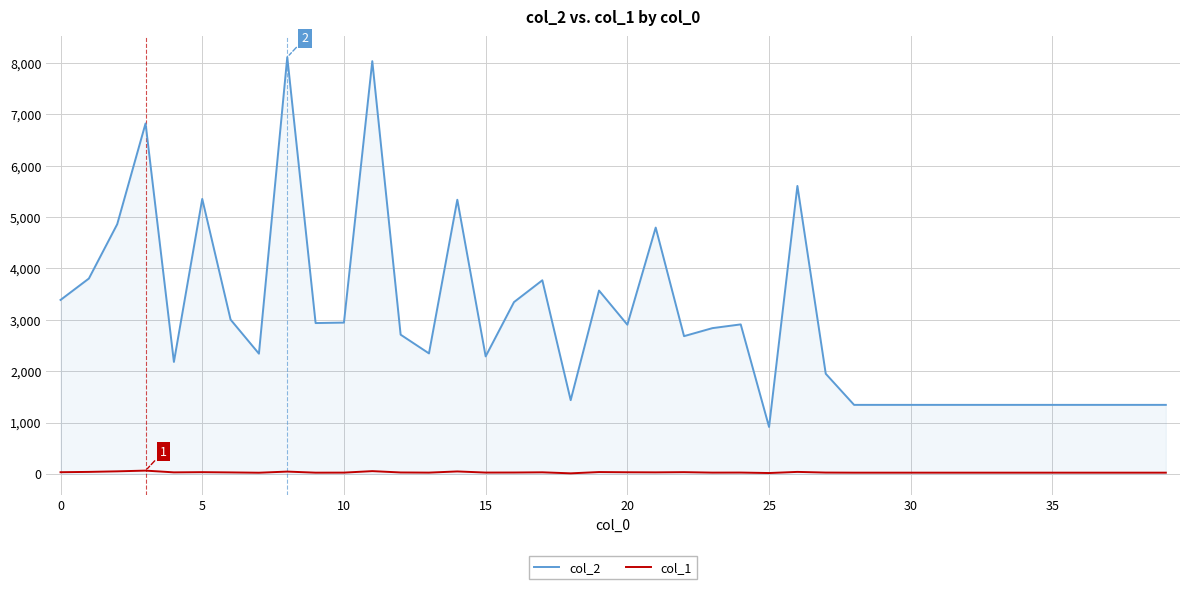

Which series has the largest total across all categories?

col_2